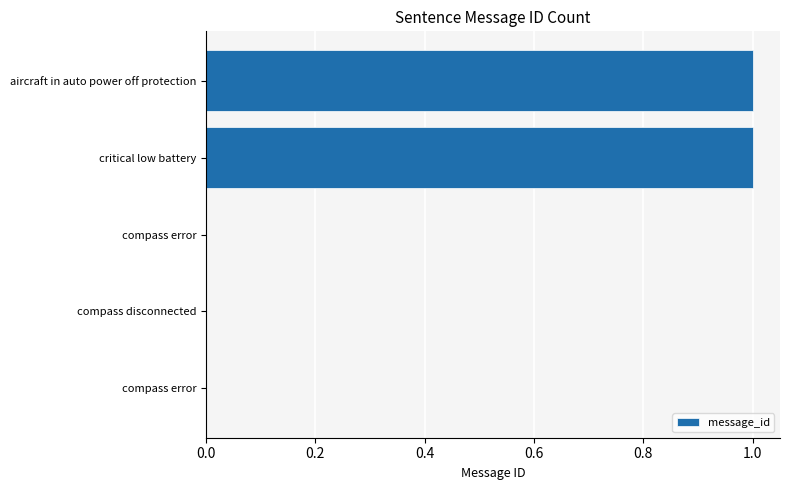

How many series are shown in this chart?

1